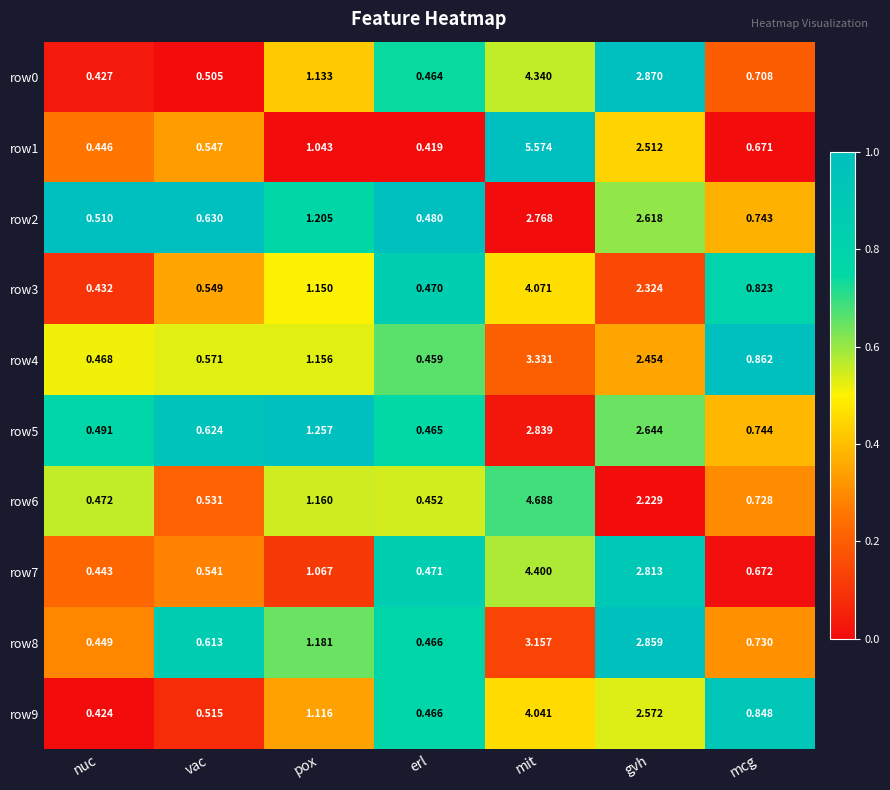

At which label does row9 reach its minimum?

nuc